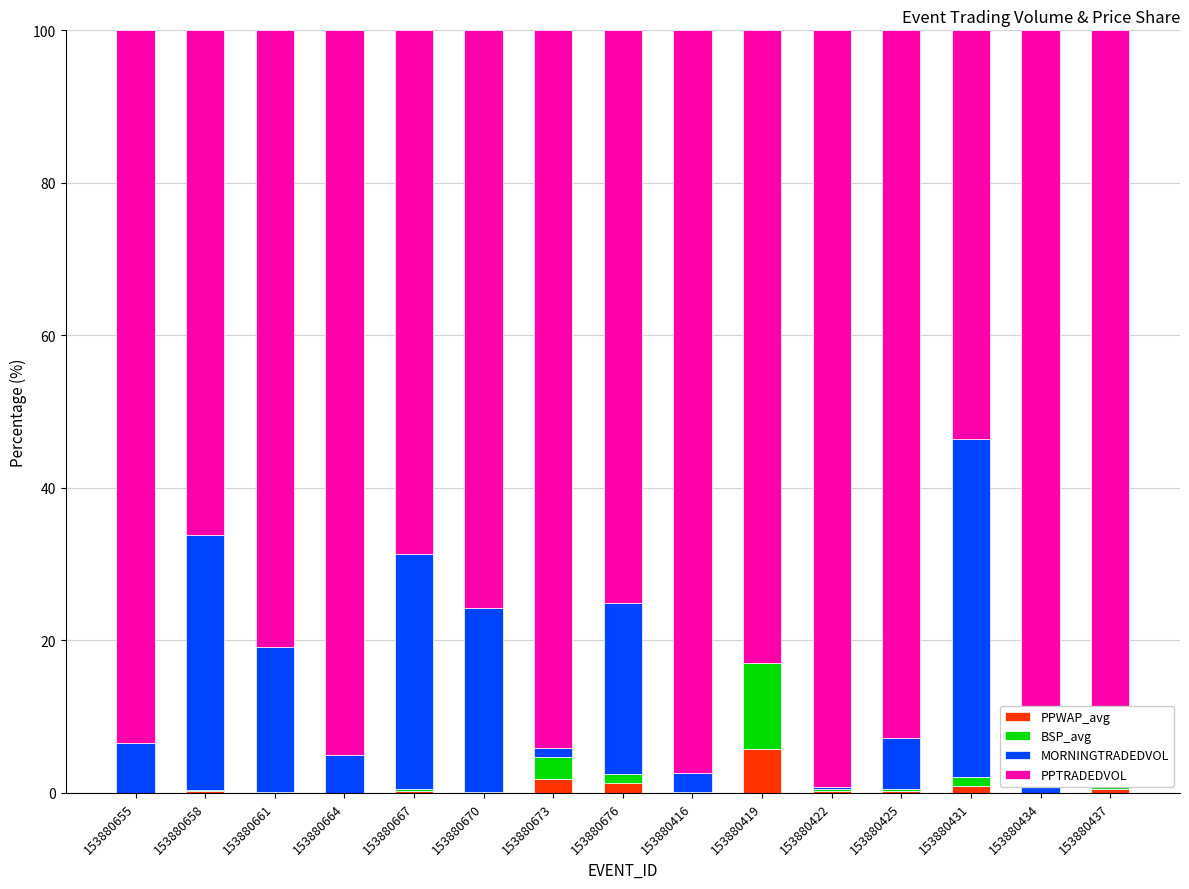

What is the highest value of the PPWAP_avg series?

5.8